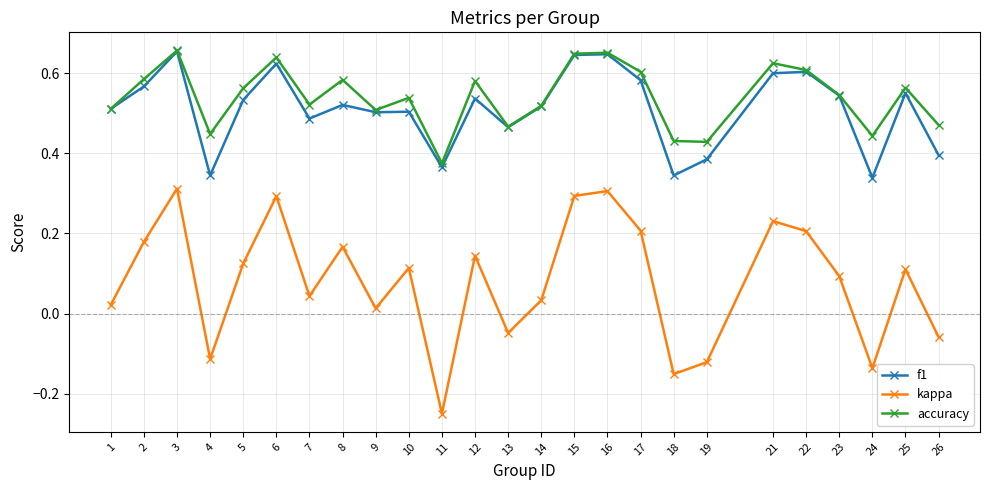

How many interior local peaks does the kappa series have?

8